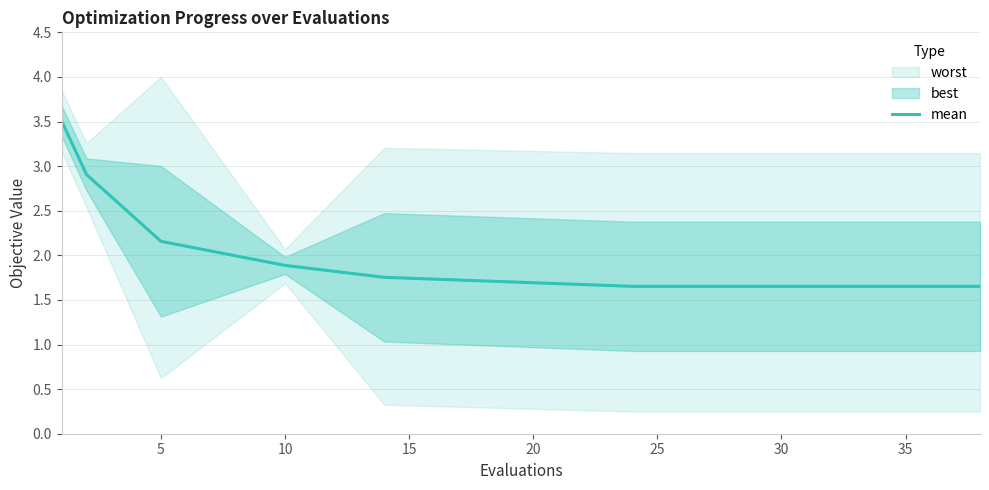

The value of mean at 5 is 2.2. True or false?

True